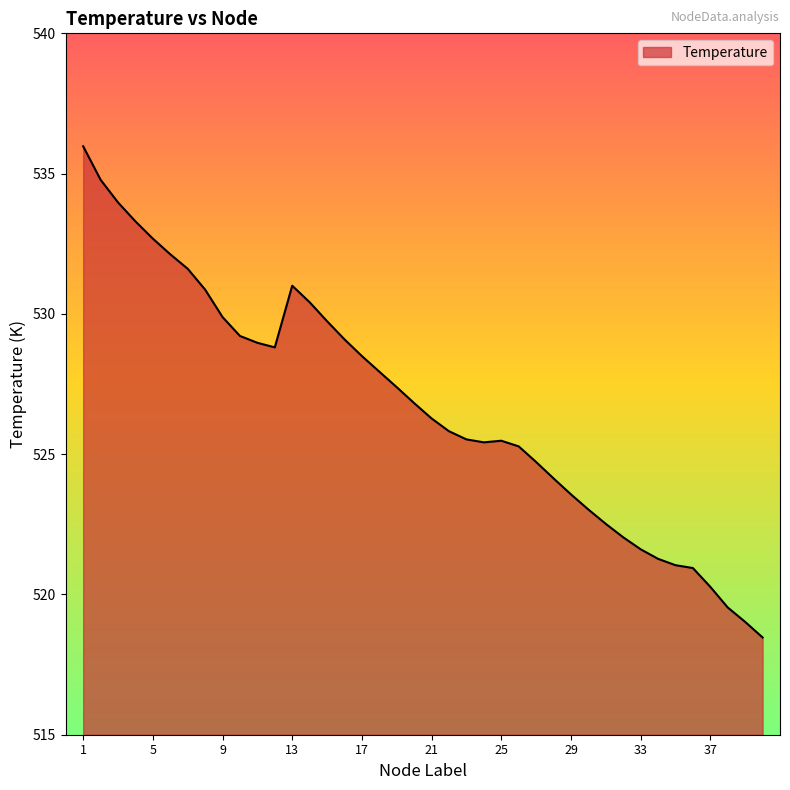

What is the minimum value shown in the chart?

518.5